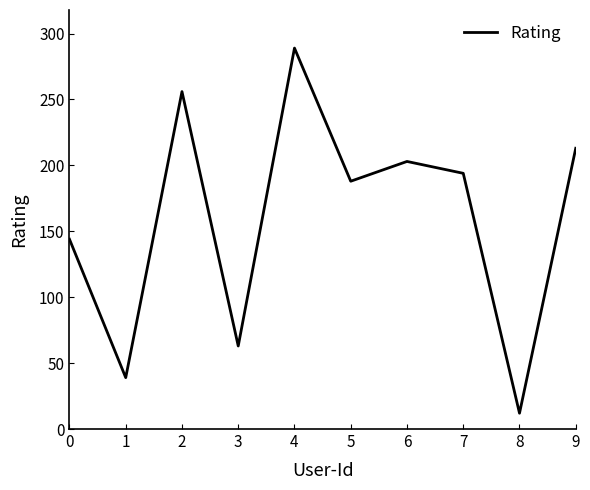

How many interior local peaks (higher than both neighbors) does the data have?

3